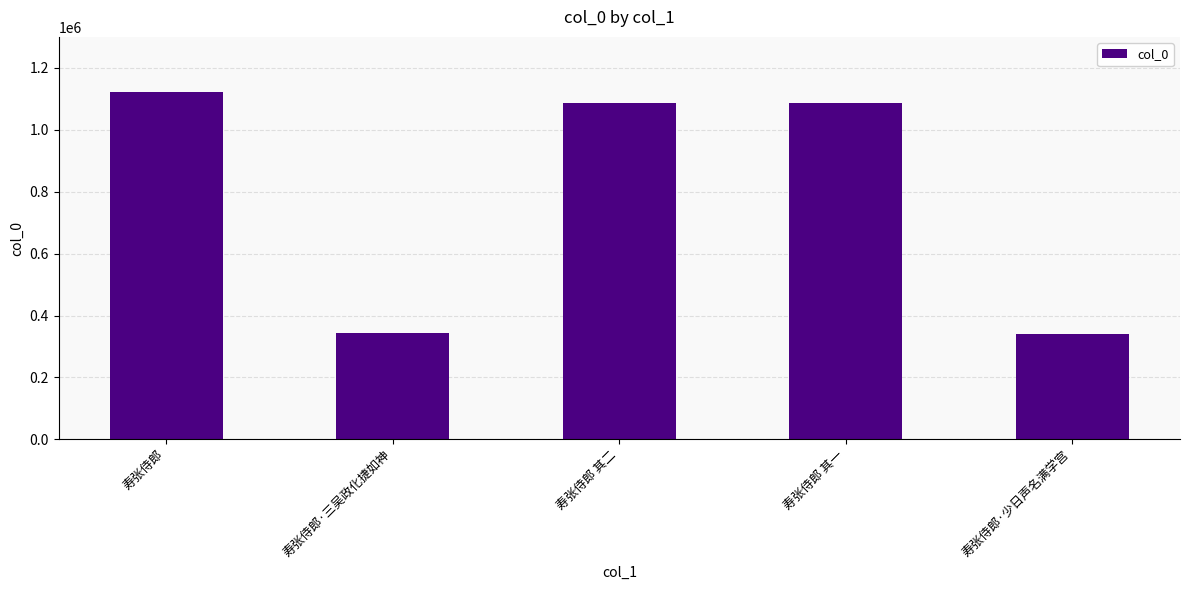

Between 寿张侍郎 其一 and 寿张侍郎·三吴政化捷如神, which is larger?

寿张侍郎 其一